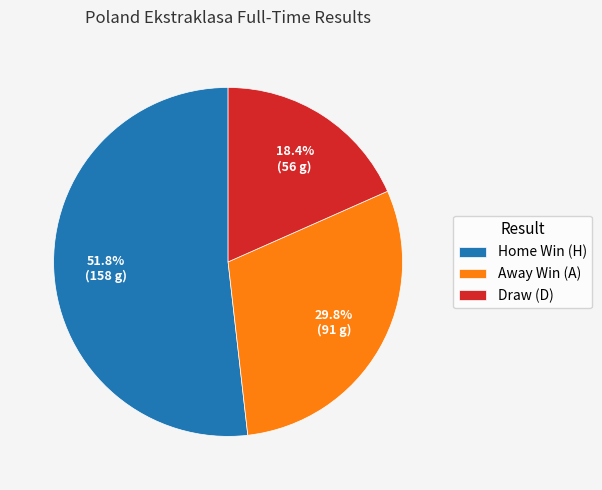

Which has a higher value, Away Win (A) or Home Win (H)?

Home Win (H)